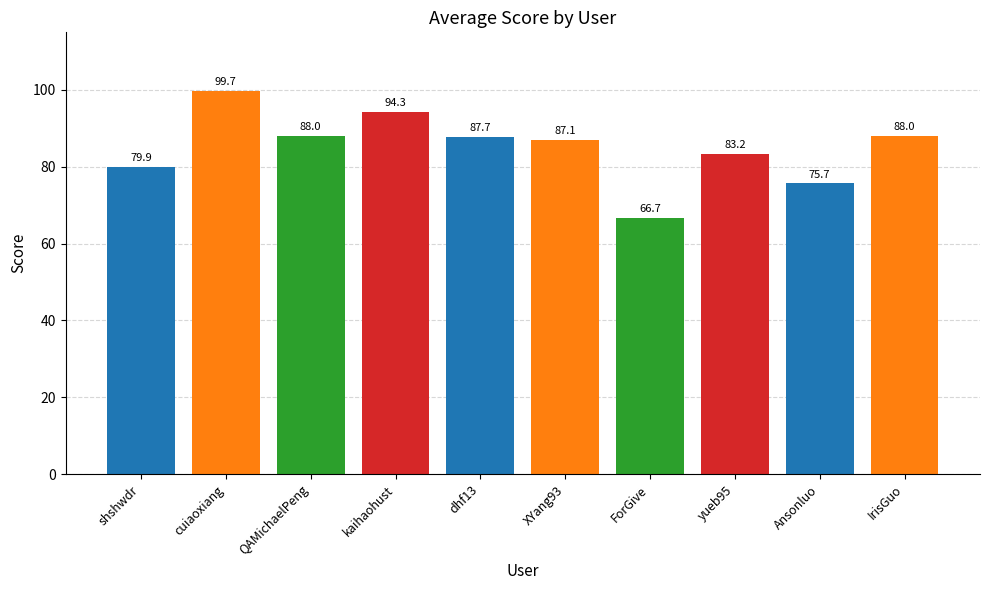

Where is the data nearest to the value 83?

yueb95